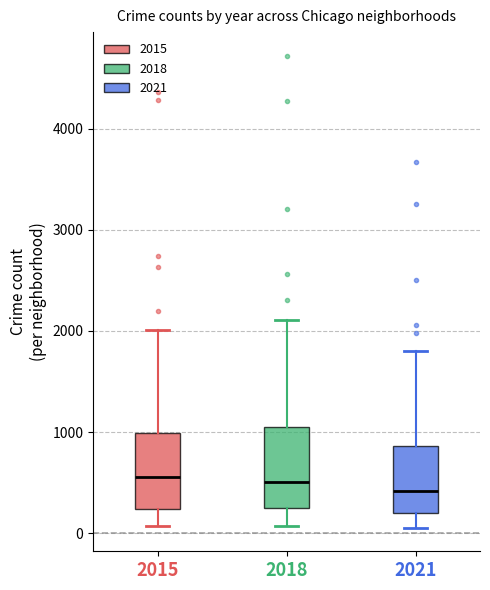

Reading left to right, transcribe this box plot: for each box, give where its median line is, the range the box spans, and where its two whiskers end, as read against the y-axis. The values are not printed on the chart, so give them approximately, as read against the axis.

2015: median 600, box 200 to 1000, whiskers 100 to 2000
2018: median 500, box 200 to 1000, whiskers 100 to 2100
2021: median 400, box 200 to 900, whiskers 100 to 1800